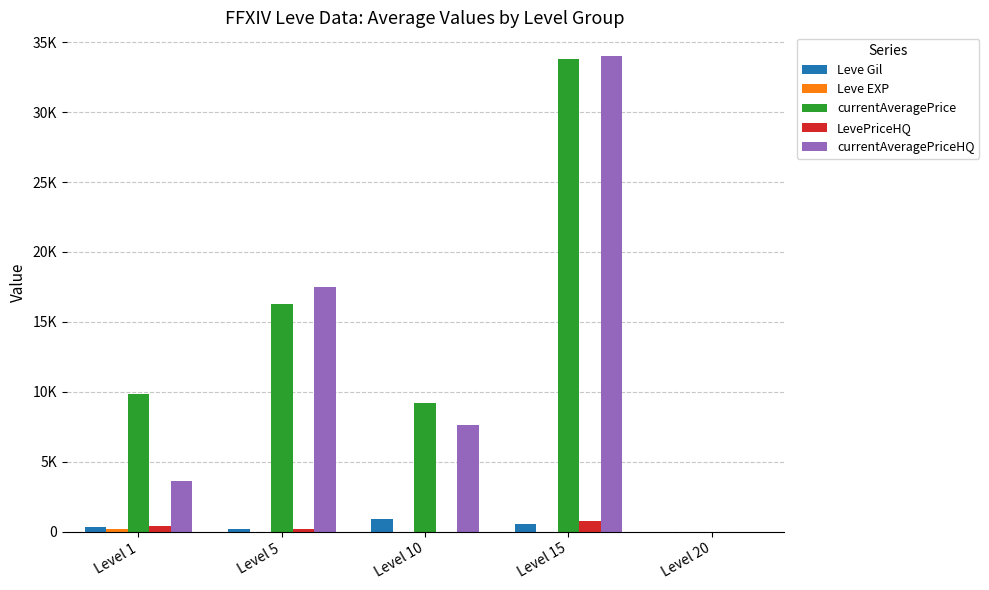

Rank the series by their maximum value, from highest to lowest.

currentAveragePriceHQ, currentAveragePrice, Leve Gil, LevePriceHQ, Leve EXP